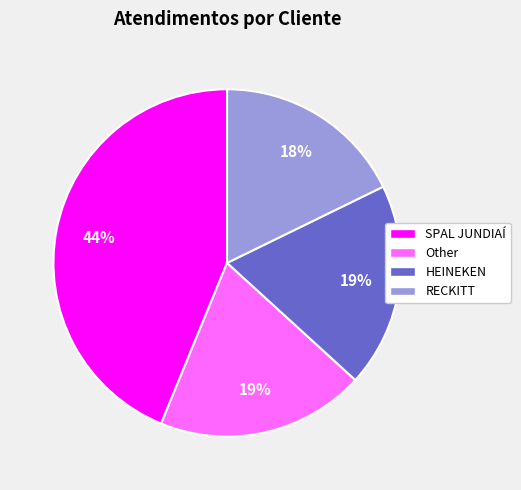

Combined, do RECKITT and SPAL JUNDIAÍ account for over 50%?

Yes